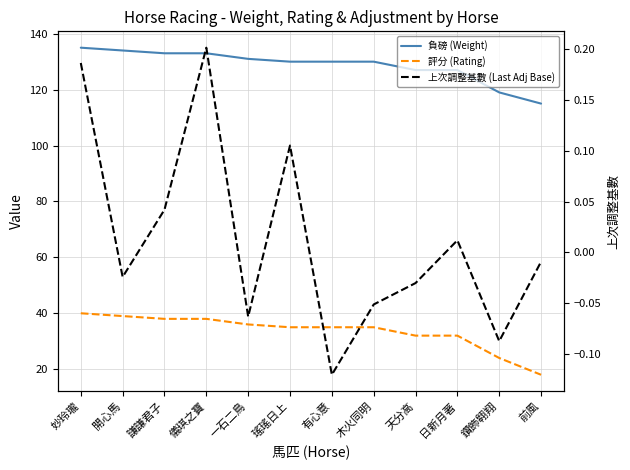

True or false: 上次調整基數 (Last Adj Base) has more than 1 interior local peaks.

True